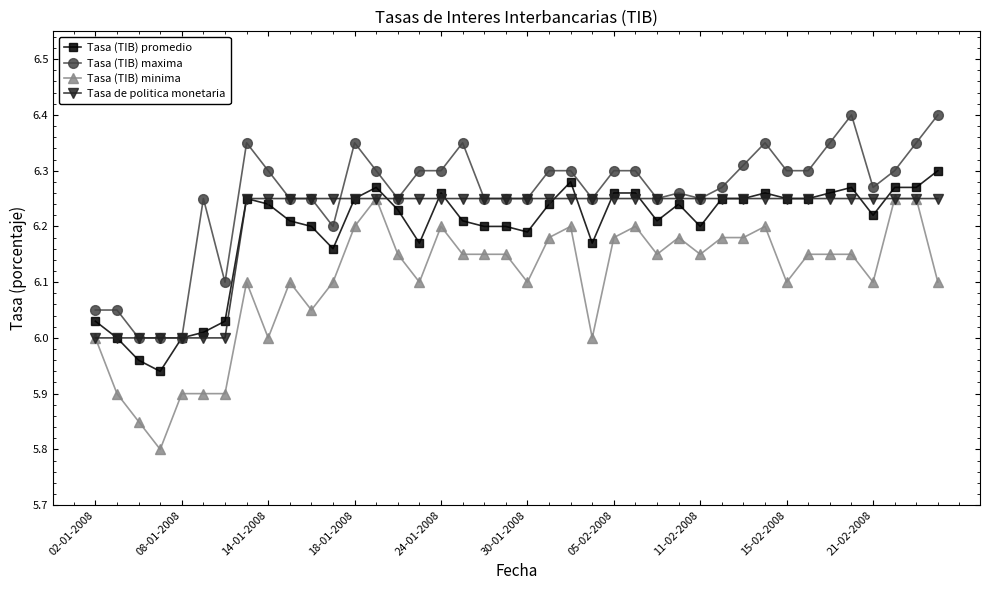

What is the greatest value displayed?

6.4